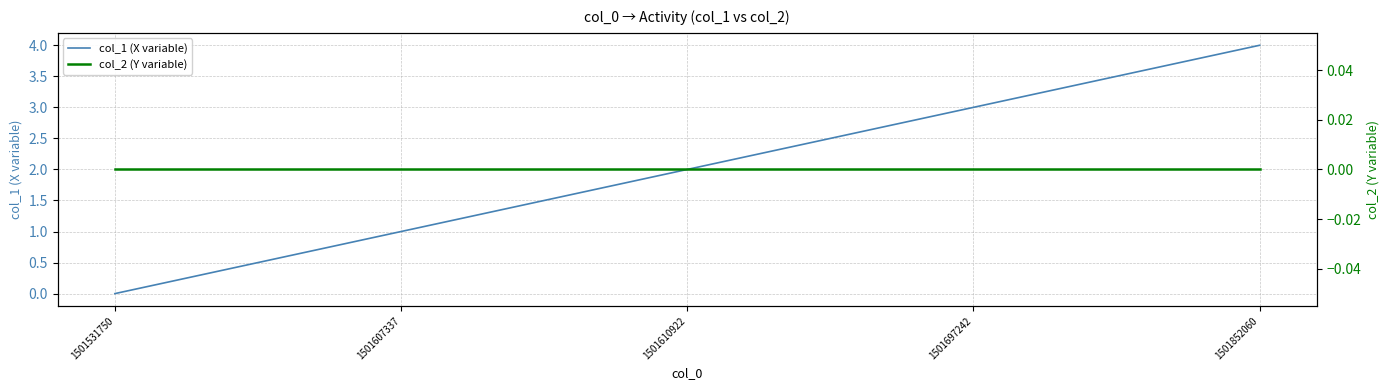

Rank the series by their maximum value, from highest to lowest.

col_1 (X variable), col_2 (Y variable)